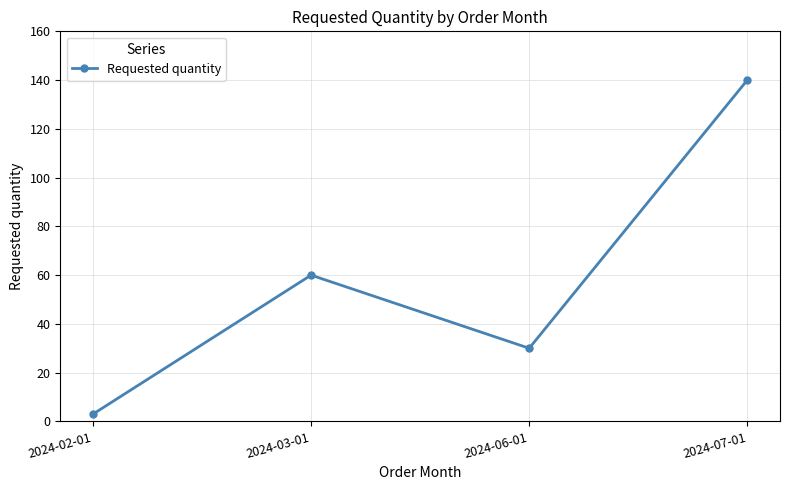

How many interior local peaks (higher than both neighbors) does the data have?

1